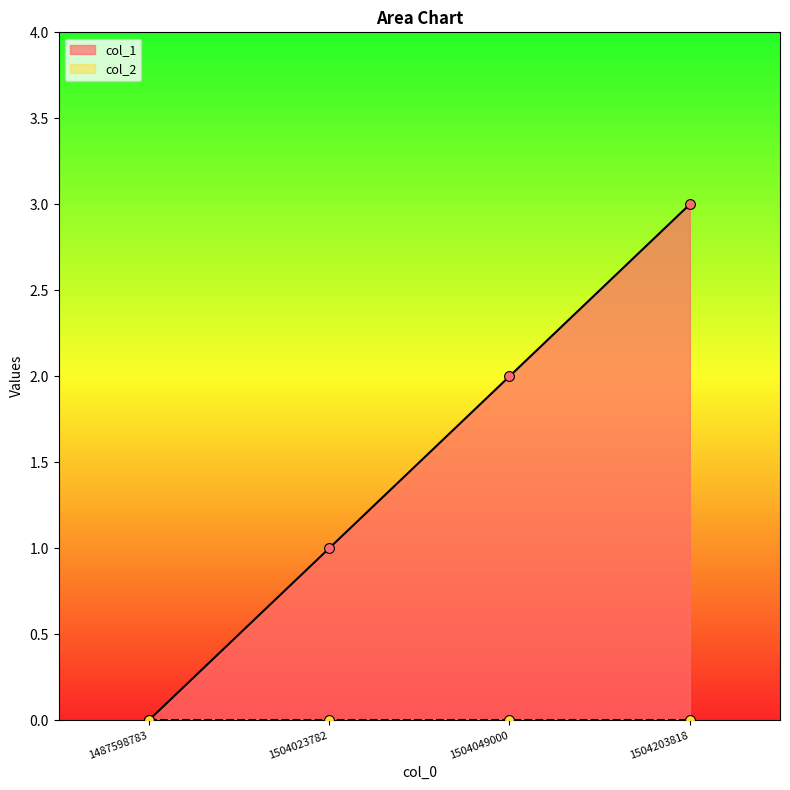

Which has a higher value, 1487598783 or 1504203818?

1504203818